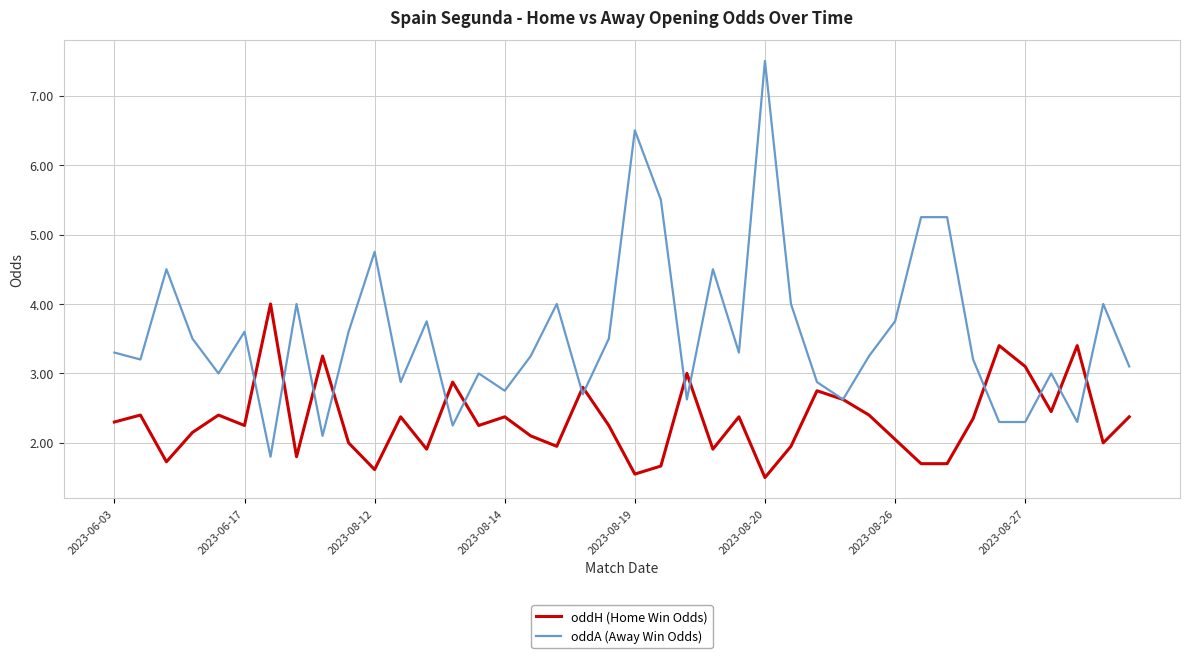

What is the maximum value for oddH (Home Win Odds)?

4.0